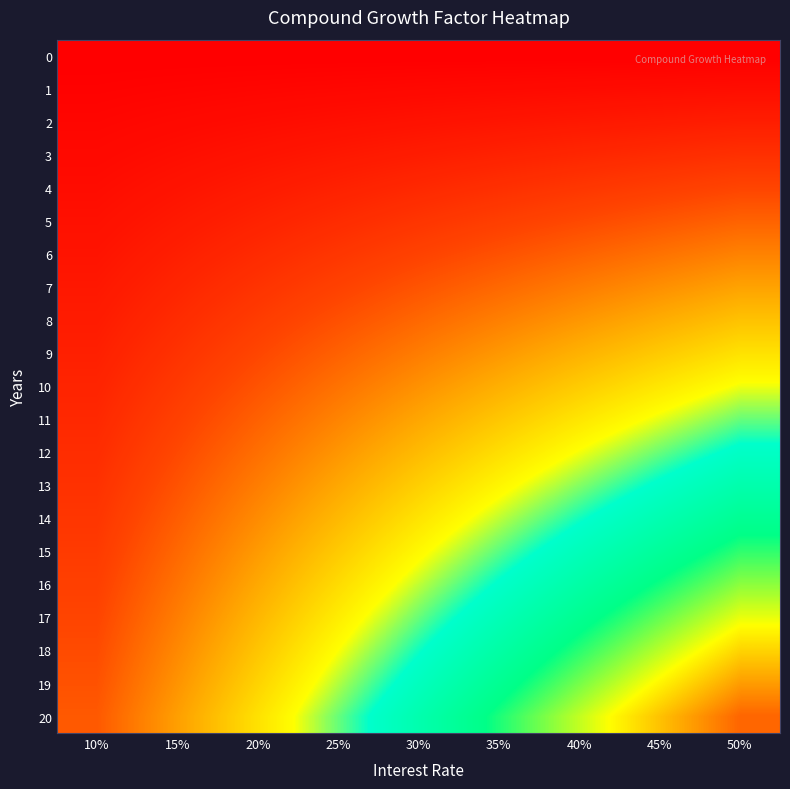

Reading left to right, list all the values displayed in this chart.

0: 10%=0.7	15%=0.7	20%=0.7	25%=0.7	30%=0.7	35%=0.7	40%=0.7	45%=0.7	50%=0.7
1: 10%=0.7	15%=0.8	20%=0.8	25%=0.8	30%=0.8	35%=0.9	40%=0.9	45%=0.9	50%=0.9
2: 10%=0.8	15%=0.8	20%=0.9	25%=0.9	30%=1.0	35%=1.0	40%=1.1	45%=1.1	50%=1.2
3: 10%=0.8	15%=0.9	20%=1.0	25%=1.1	30%=1.2	35%=1.2	40%=1.3	45%=1.4	50%=1.5
4: 10%=0.9	15%=1.0	20%=1.1	25%=1.2	30%=1.3	35%=1.5	40%=1.6	45%=1.7	50%=1.8
5: 10%=1.0	15%=1.1	20%=1.2	25%=1.4	30%=1.6	35%=1.7	40%=1.9	45%=2.0	50%=2.2
6: 10%=1.0	15%=1.2	20%=1.4	25%=1.6	30%=1.8	35%=2.0	40%=2.1	45%=2.3	50%=2.5
7: 10%=1.1	15%=1.3	20%=1.5	25%=1.8	30%=2.0	35%=2.2	40%=2.4	45%=2.7	50%=2.9
8: 10%=1.1	15%=1.4	20%=1.7	25%=1.9	30%=2.2	35%=2.5	40%=2.8	45%=3.0	50%=3.3
9: 10%=1.2	15%=1.5	20%=1.8	25%=2.1	30%=2.5	35%=2.8	40%=3.1	45%=3.4	50%=3.7
10: 10%=1.3	15%=1.6	20%=2.0	25%=2.3	30%=2.7	35%=3.0	40%=3.4	45%=3.7	50%=4.1
11: 10%=1.3	15%=1.7	20%=2.1	25%=2.5	30%=2.9	35%=3.3	40%=3.7	45%=4.1	50%=4.5
12: 10%=1.4	15%=1.8	20%=2.3	25%=2.7	30%=3.2	35%=3.6	40%=4.1	45%=4.5	50%=4.9
13: 10%=1.5	15%=2.0	20%=2.5	25%=3.0	30%=3.4	35%=3.9	40%=4.4	45%=4.8	50%=5.3
14: 10%=1.6	15%=2.1	20%=2.6	25%=3.2	30%=3.7	35%=4.2	40%=4.7	45%=5.2	50%=5.7
15: 10%=1.6	15%=2.2	20%=2.8	25%=3.4	30%=4.0	35%=4.5	40%=5.1	45%=5.6	50%=6.1
16: 10%=1.7	15%=2.3	20%=3.0	25%=3.6	30%=4.2	35%=4.8	40%=5.4	45%=5.9	50%=6.5
17: 10%=1.8	15%=2.5	20%=3.1	25%=3.8	30%=4.5	35%=5.1	40%=5.7	45%=6.3	50%=6.9
18: 10%=1.9	15%=2.6	20%=3.3	25%=4.0	30%=4.7	35%=5.4	40%=6.1	45%=6.7	50%=7.3
19: 10%=2.0	15%=2.7	20%=3.5	25%=4.3	30%=5.0	35%=5.7	40%=6.4	45%=7.1	50%=7.7
20: 10%=2.0	15%=2.9	20%=3.7	25%=4.5	30%=5.3	35%=6.0	40%=6.7	45%=7.4	50%=8.1